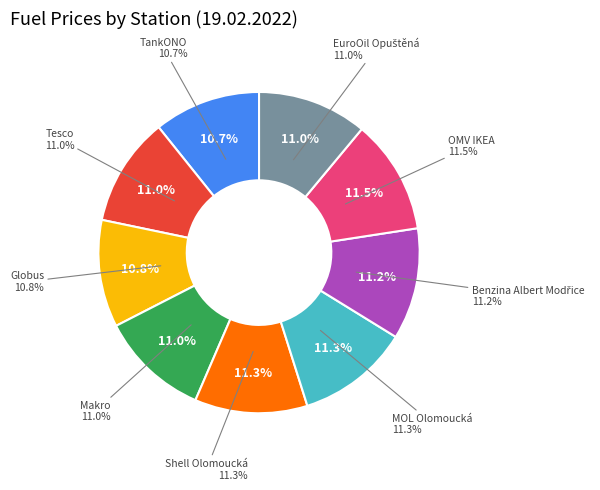

The TankONO slice represents 20% of the pie. True or false?

False